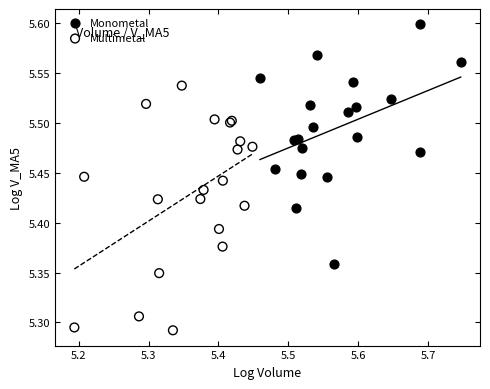

Which series reaches the maximum Y coordinate?

Monometal